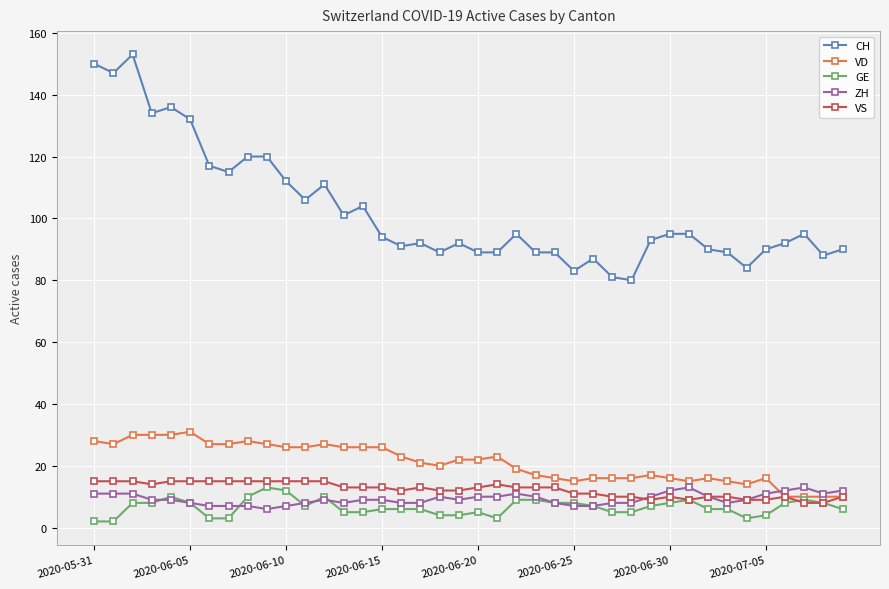

What is the sum of all GE values?

265